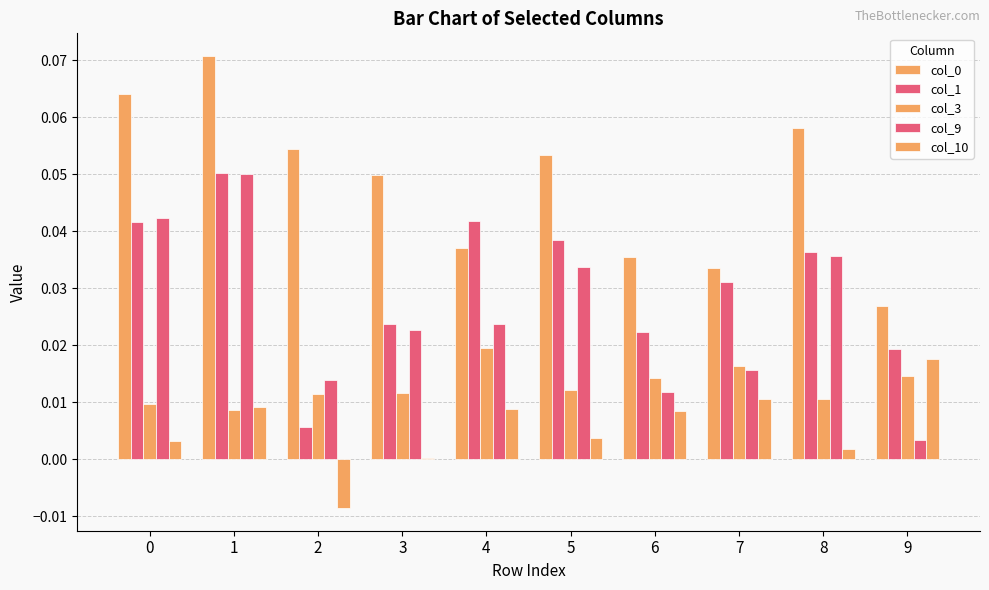

How many categories are shown in the chart?

10